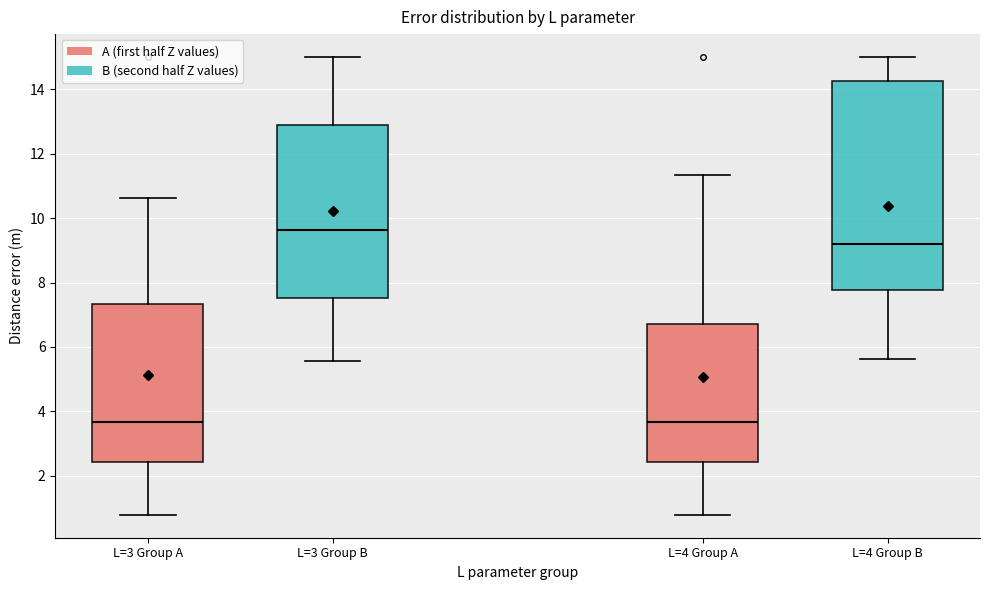

Where is the lower edge of the box for L=3 Group B on the y-axis? The values are not printed on the chart, so give them approximately, as read against the axis.

7.6